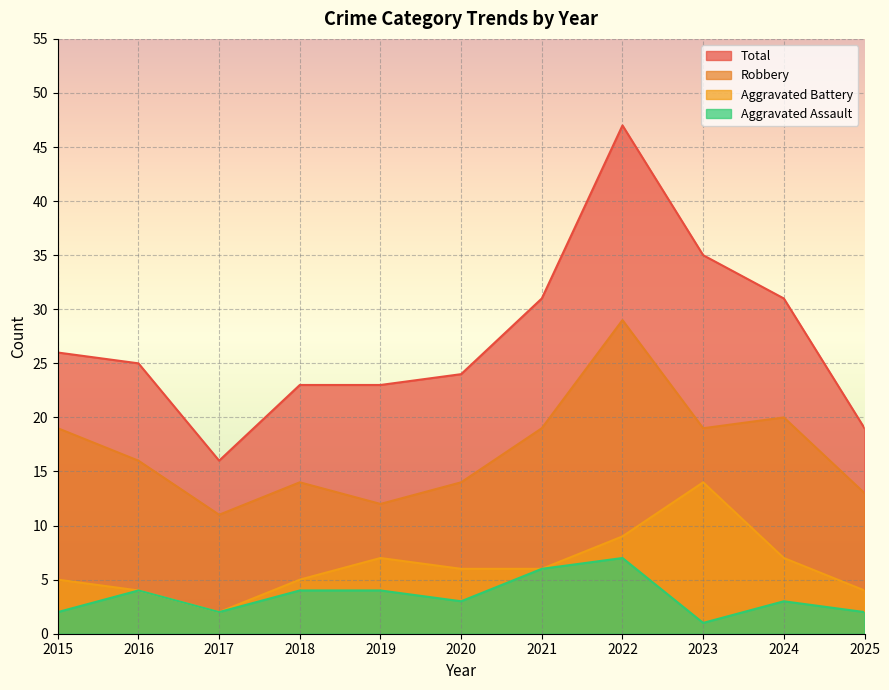

What is the difference between the highest and lowest values at 2021?

25